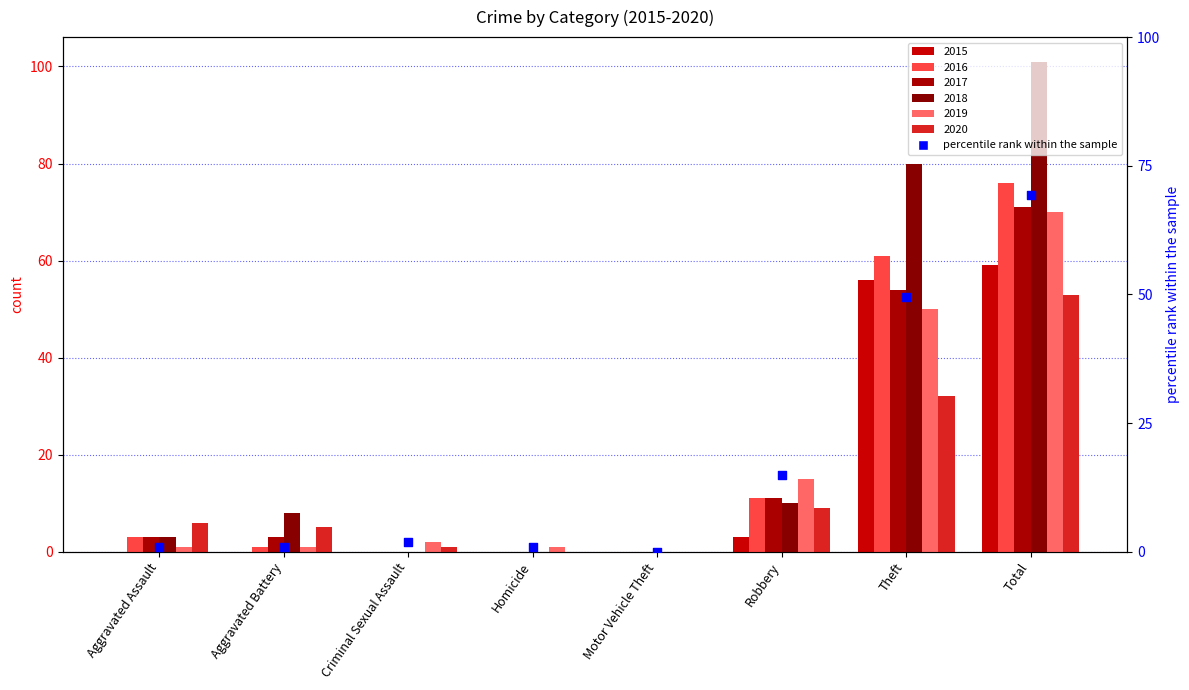

Which has a higher value, Theft or Aggravated Battery?

Theft